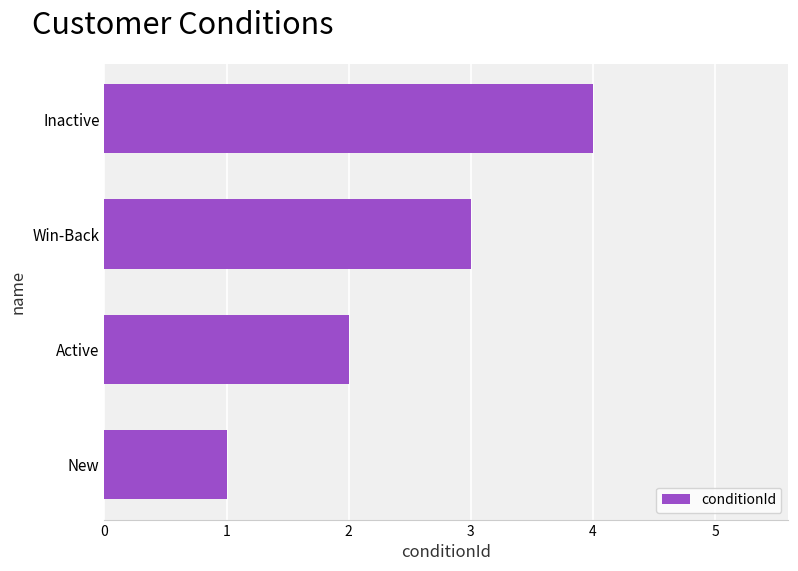

What is the sum of all values?

10